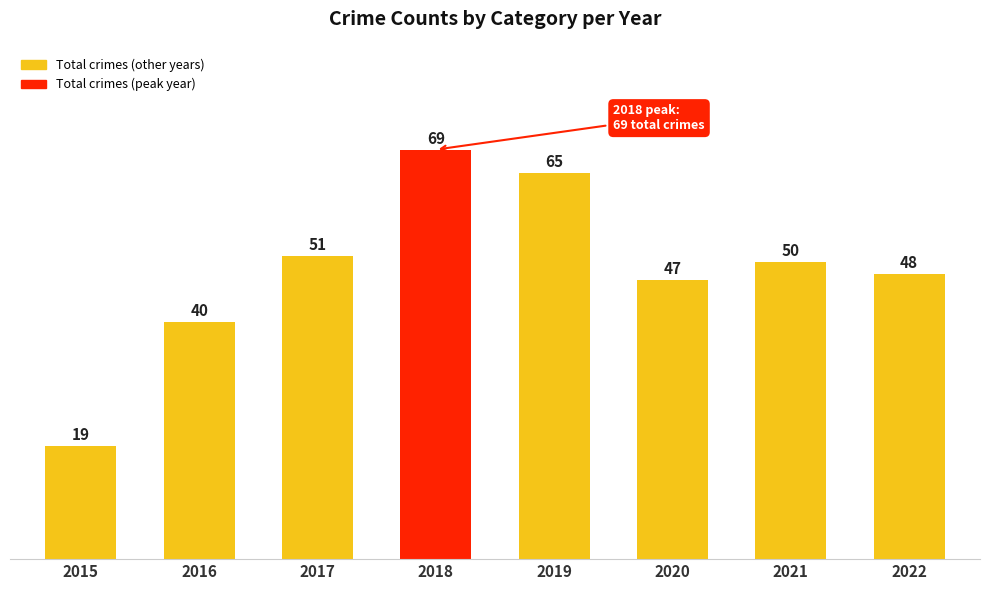

How many bars are there in total?

8